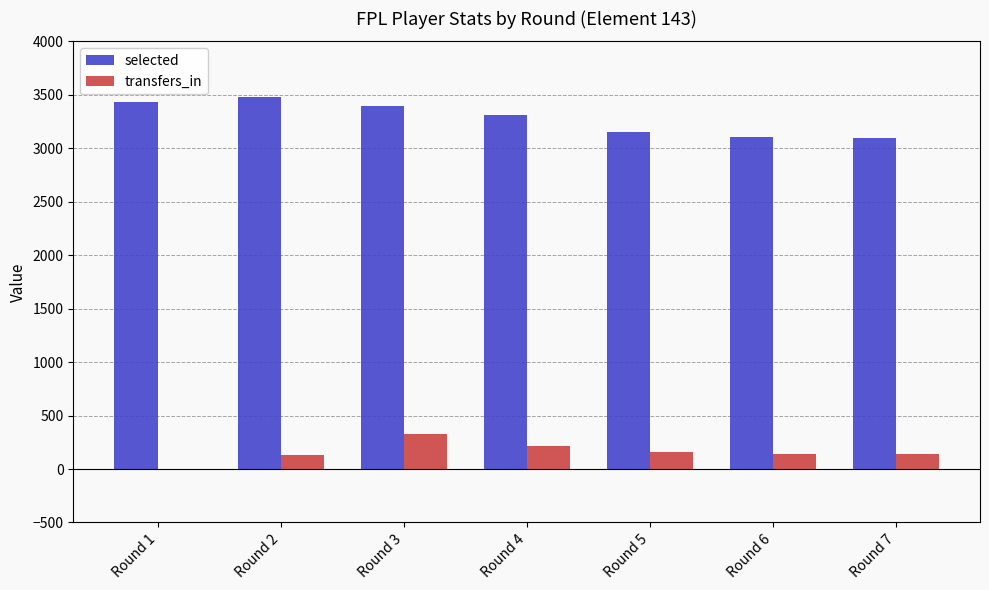

What is the difference between the transfers_in values at Round 7 and Round 3?

190